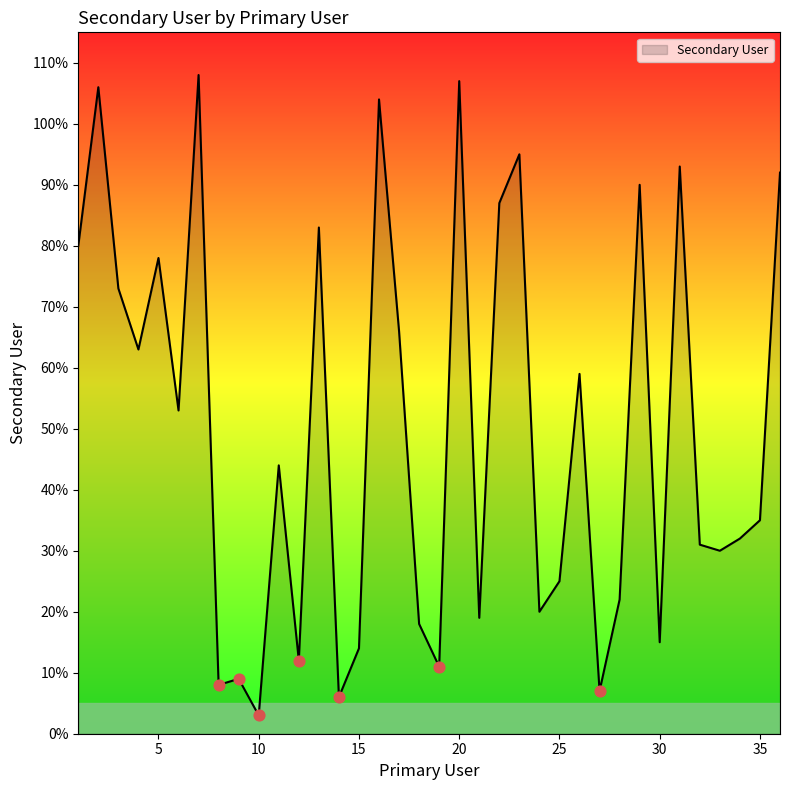

What is the greatest value displayed?

108